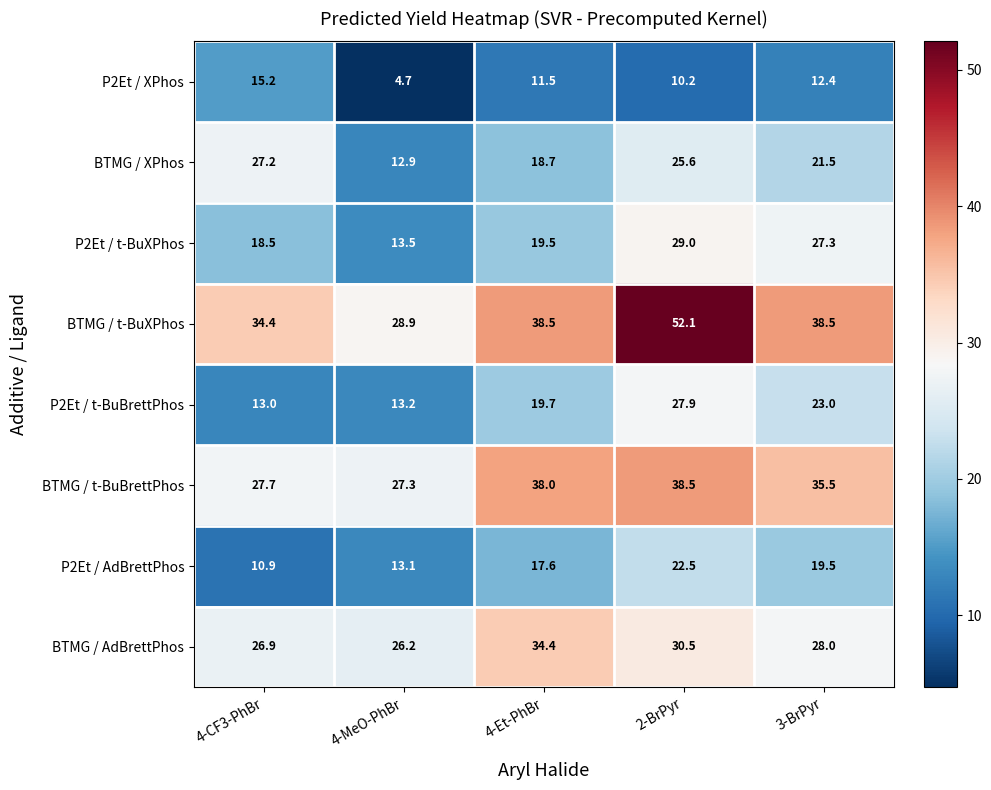

Is it true that P2Et / t-BuXPhos equals 27.3 at 3-BrPyr?

True